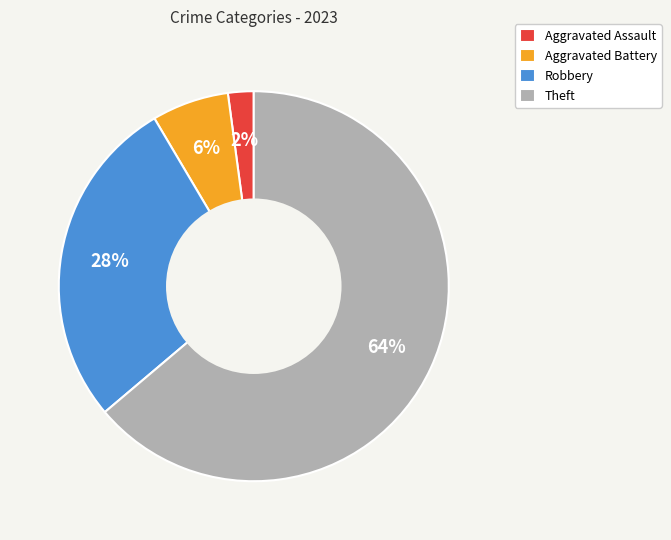

Which category accounts for the majority?

Theft